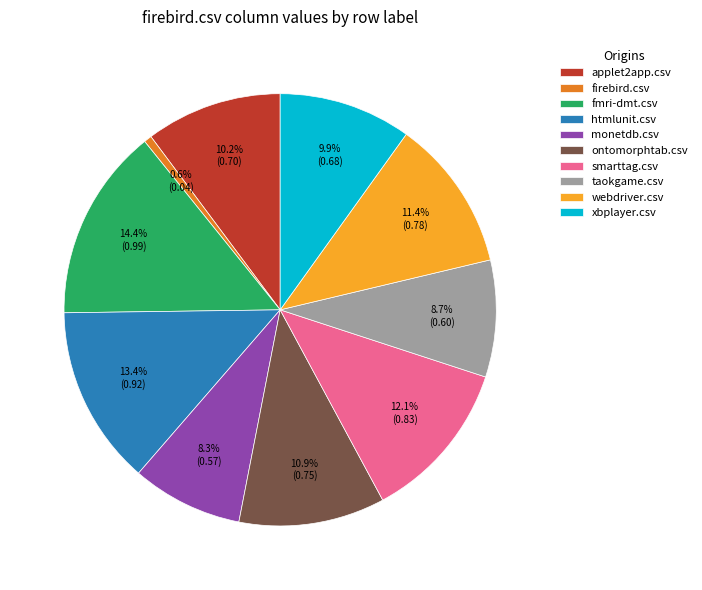

The monetdb.csv slice represents 8% of the pie. True or false?

True